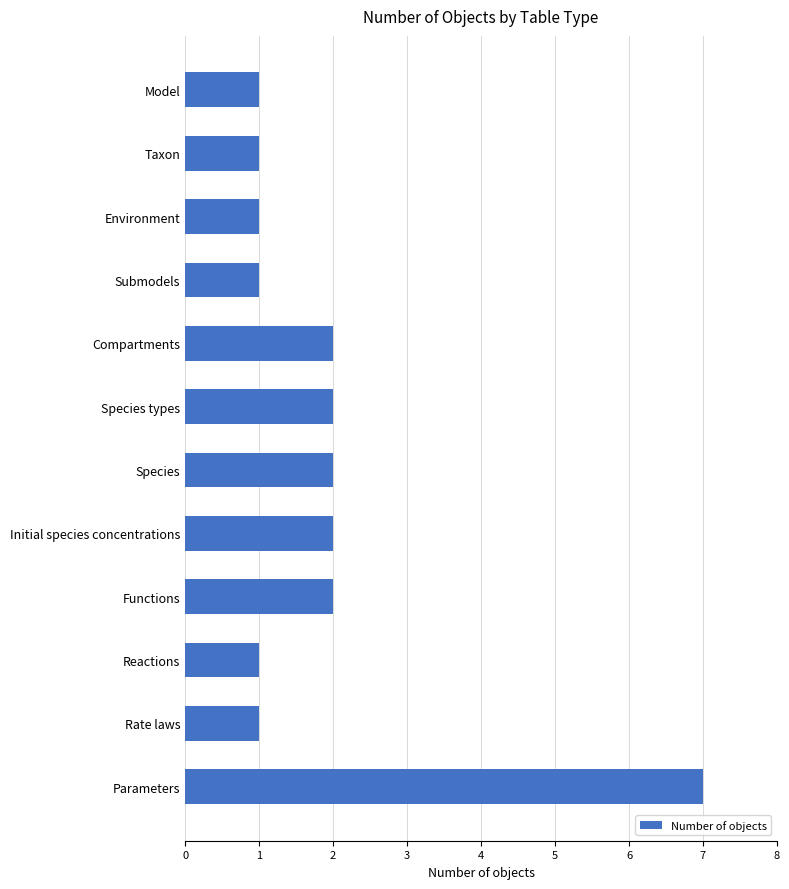

Approximately how many times larger is the value at Taxon compared to Model?

1.0